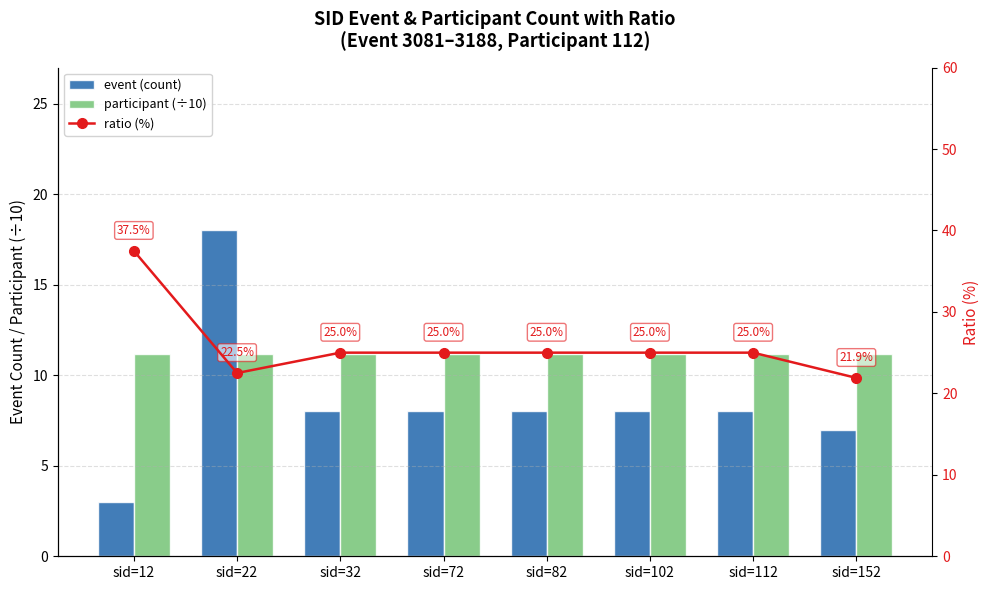

What is the total value across all series at sid=12?

51.7